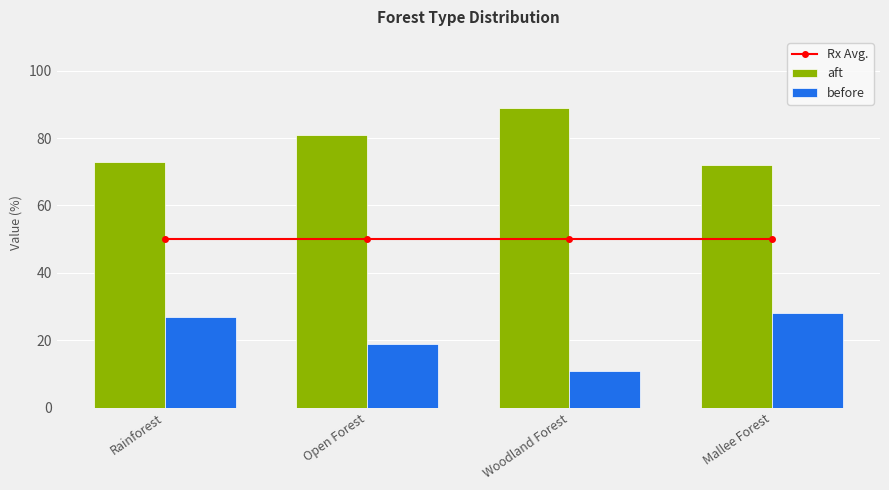

What is the label of the 2nd bar from the left?

Open Forest